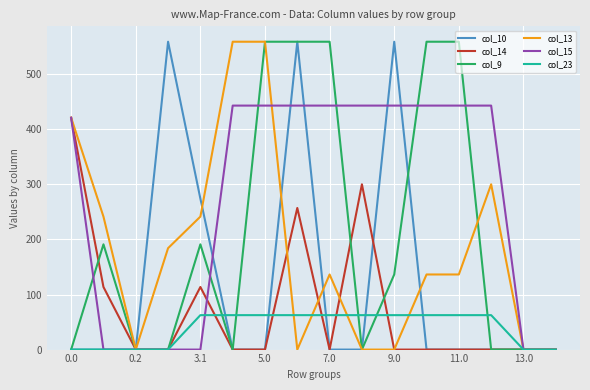

What is the average value of the col_13 series?

182.2